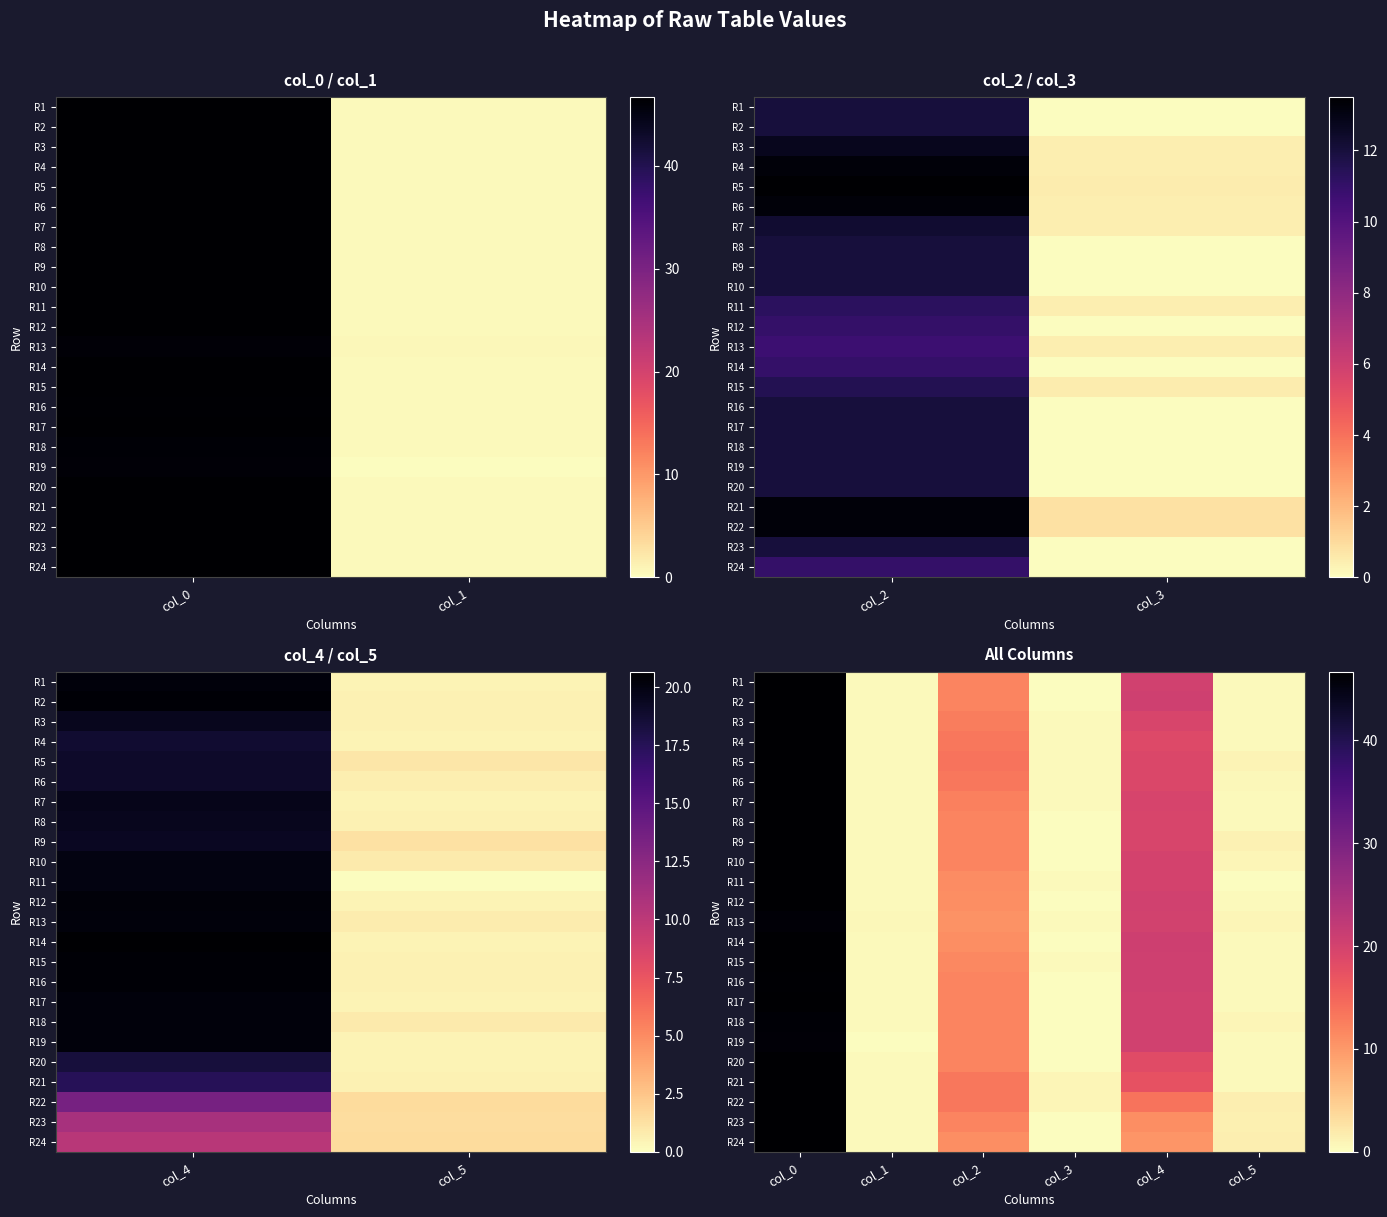

What is the approximate value of R1 at col_2?

12.0